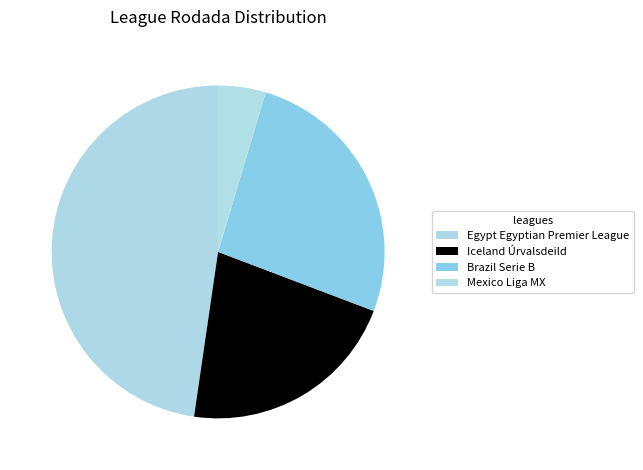

What is the ratio of the value at Egypt Egyptian Premier League to the value at Brazil Serie B?

1.8